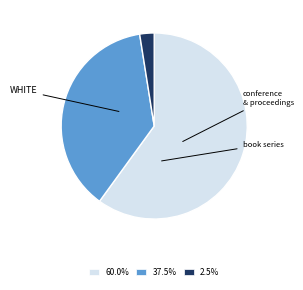

Is there any slice that represents more than half of the pie?

Yes